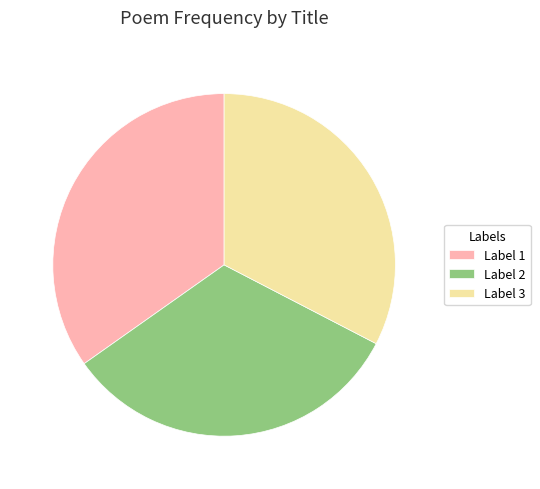

True or false: Label 1 accounts for 35% of the total.

True